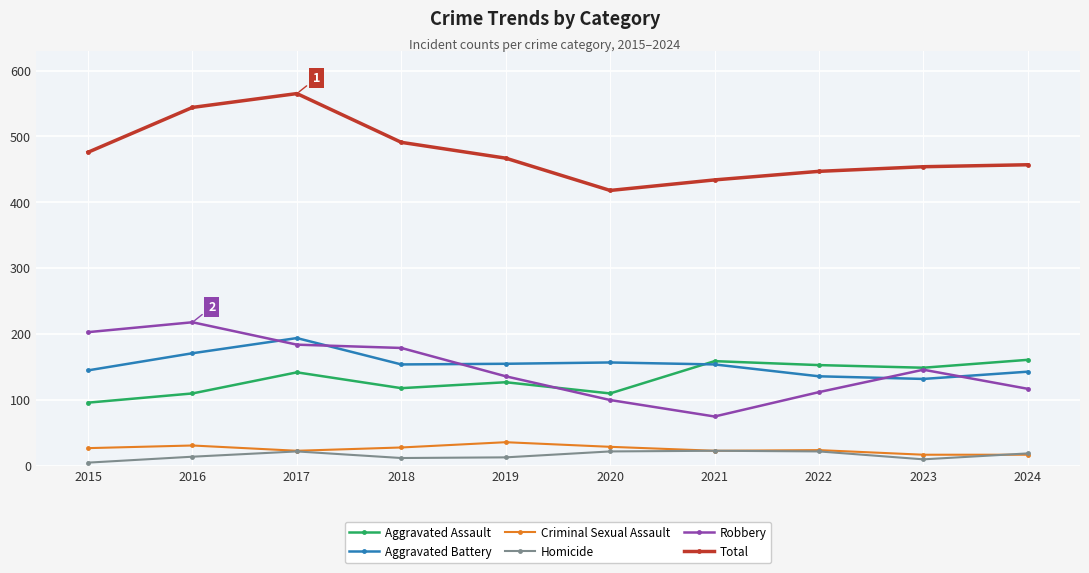

What is the total value across all series at 2024?

914